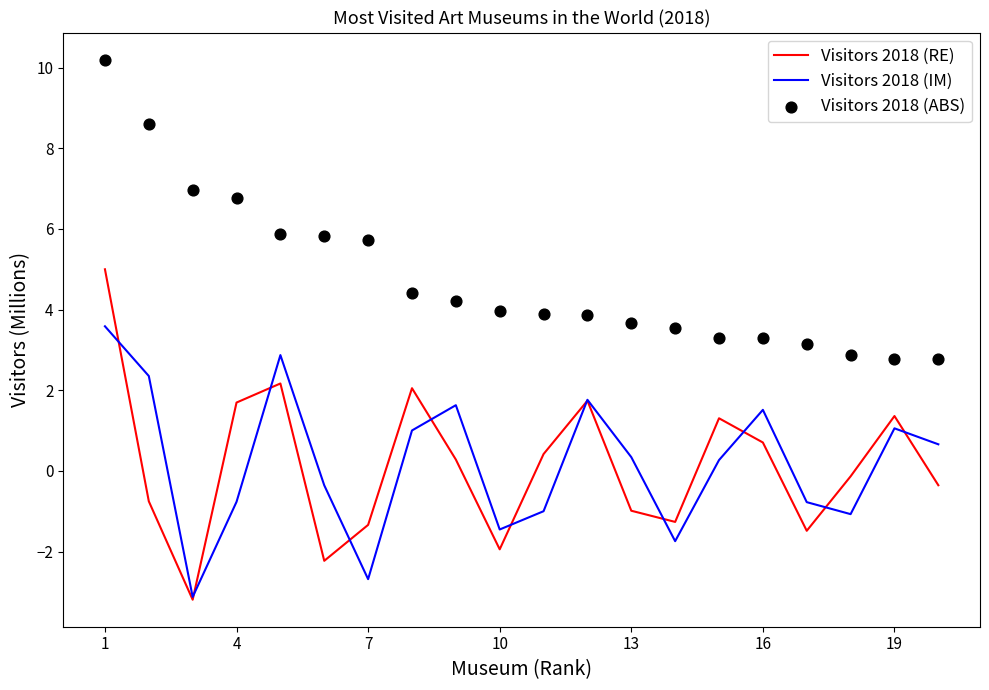

Which series reaches the minimum Y coordinate?

Visitors 2018 (RE)